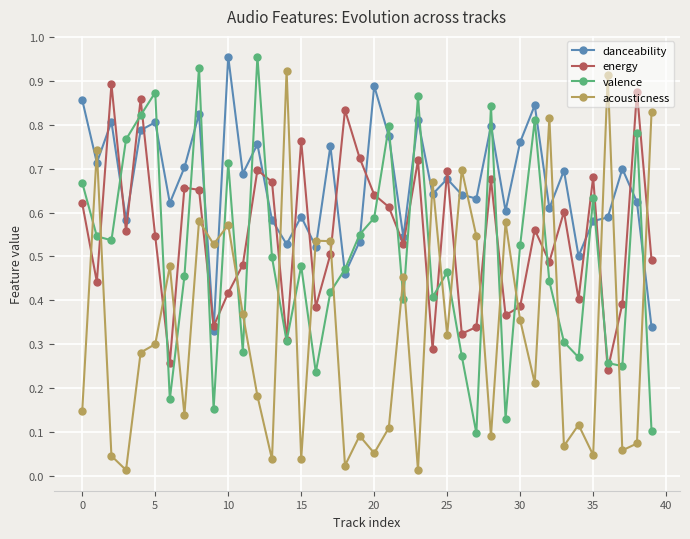

What are all the series names shown in the legend?

danceability, energy, valence, acousticness